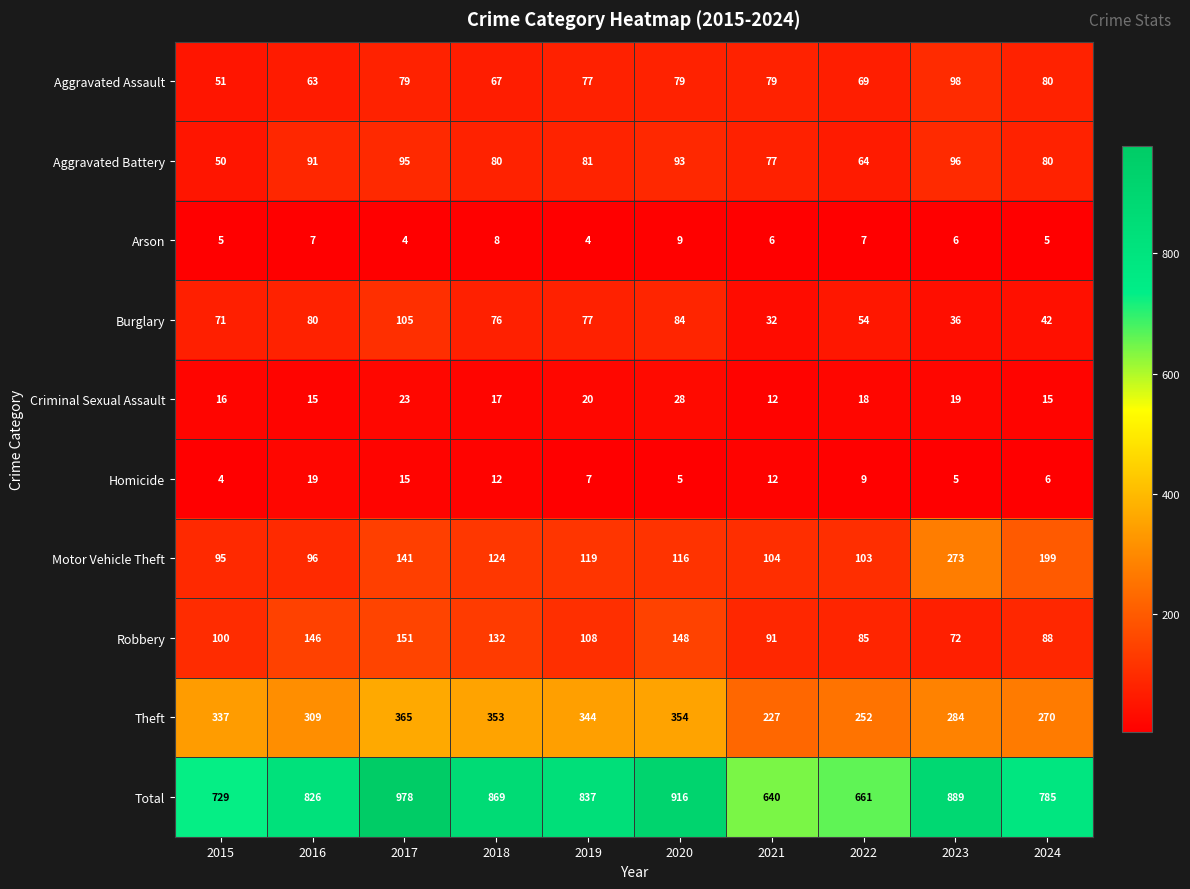

The value of Arson at 2021 is 6. True or false?

True